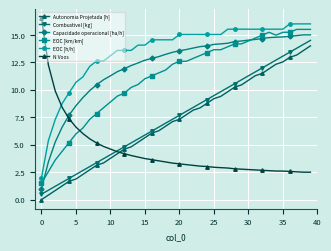

What is the maximum value for EOC [h/h]?

16.0